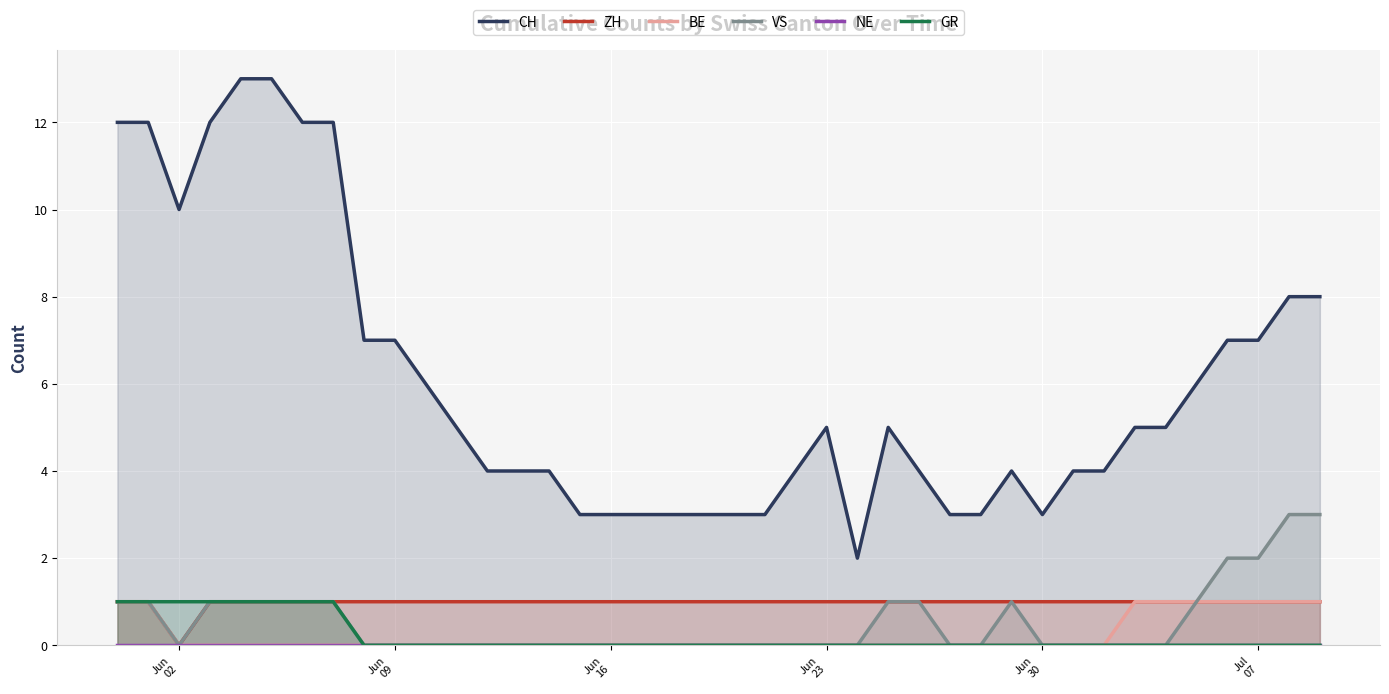

What is the average value of the VS series?

1